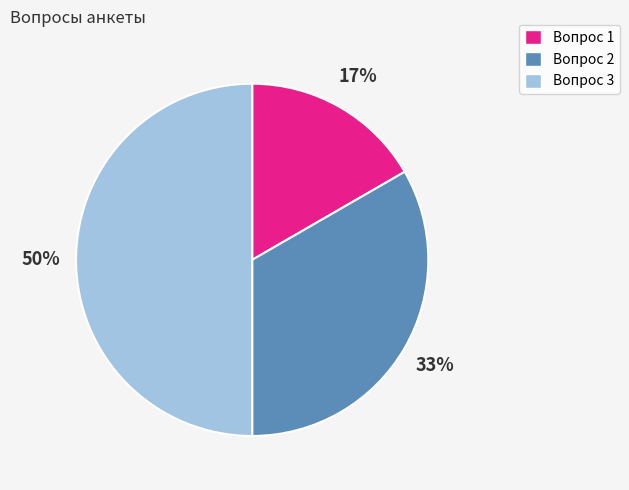

True or false: Вопрос 3 accounts for 50% of the total.

True